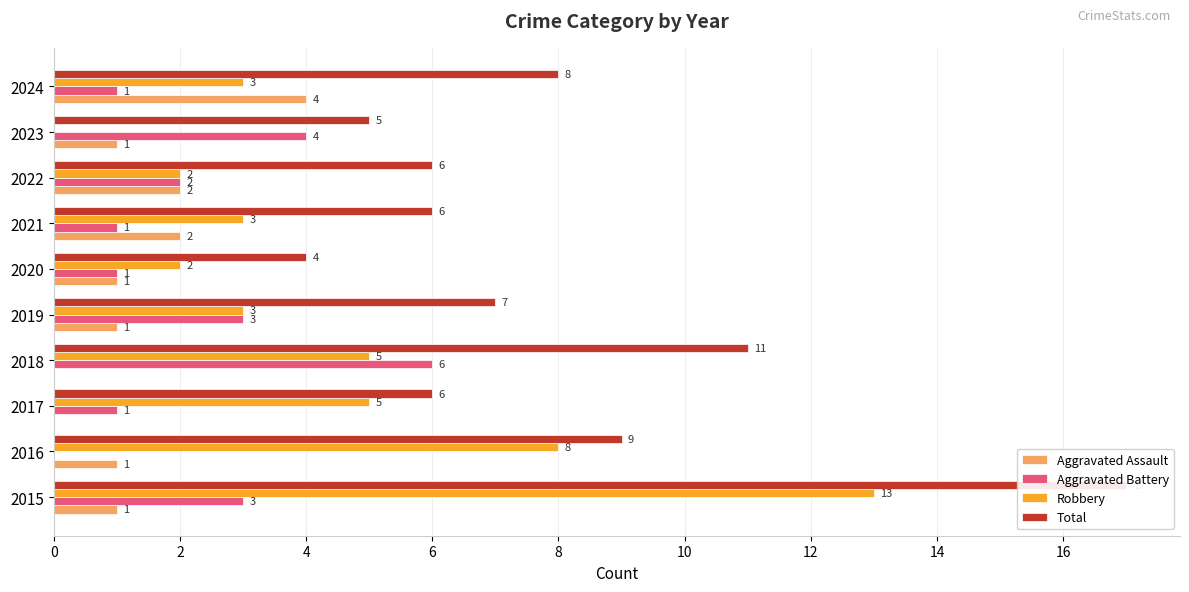

What is the difference between the maximum and second lowest values in the Aggravated Assault series?

4